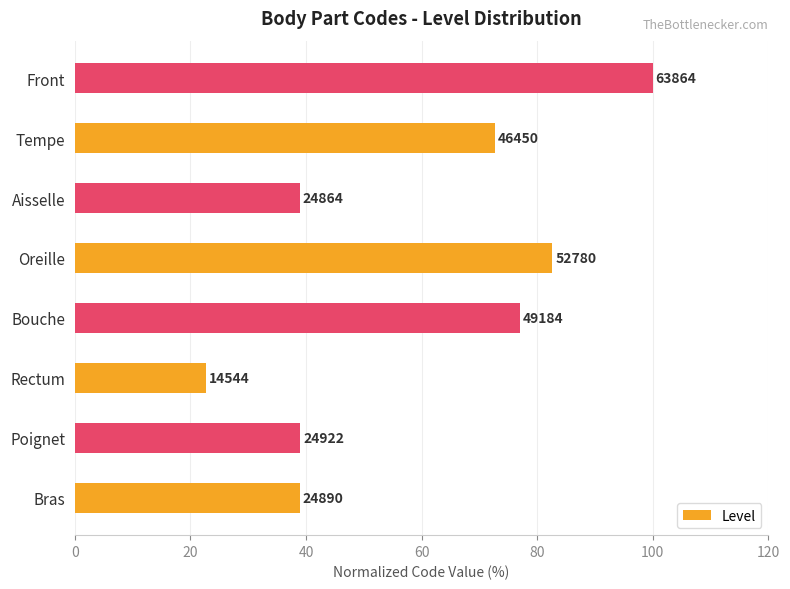

How many bars are there in total?

8